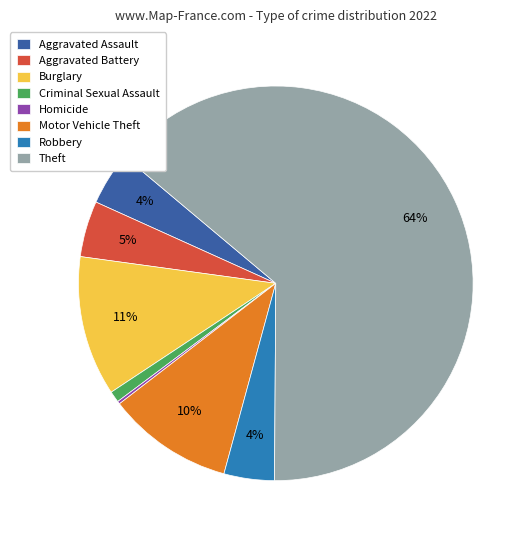

Do Robbery and Aggravated Assault together represent more than half of the pie?

No